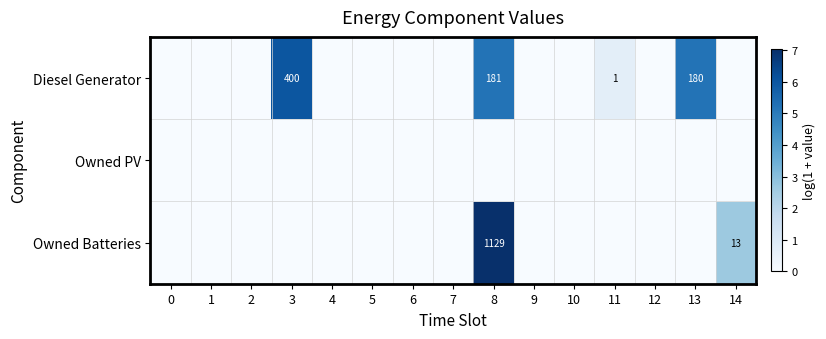

What is the difference between the maximum and minimum values in the Diesel Generator series?

6.0